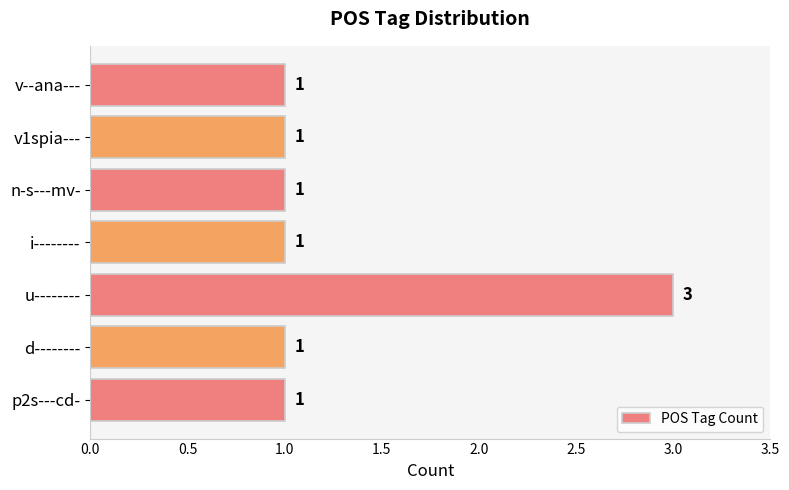

Count the values in the range 1 to 2.

6